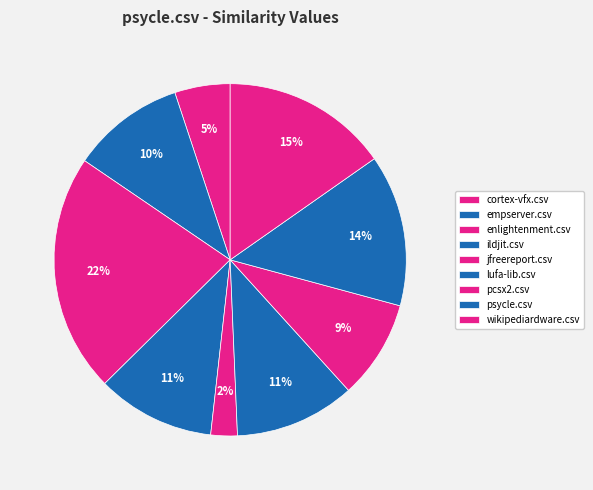

How many segments does this pie chart have?

9